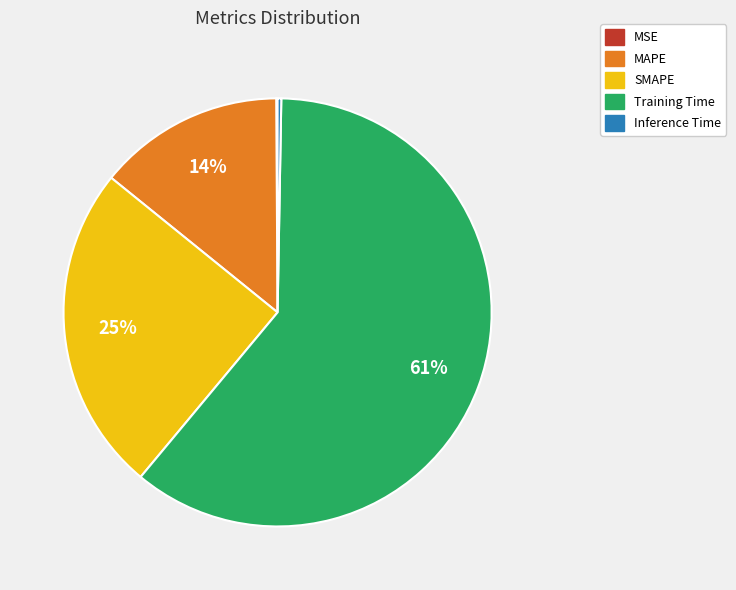

Which slice is the largest?

Training Time